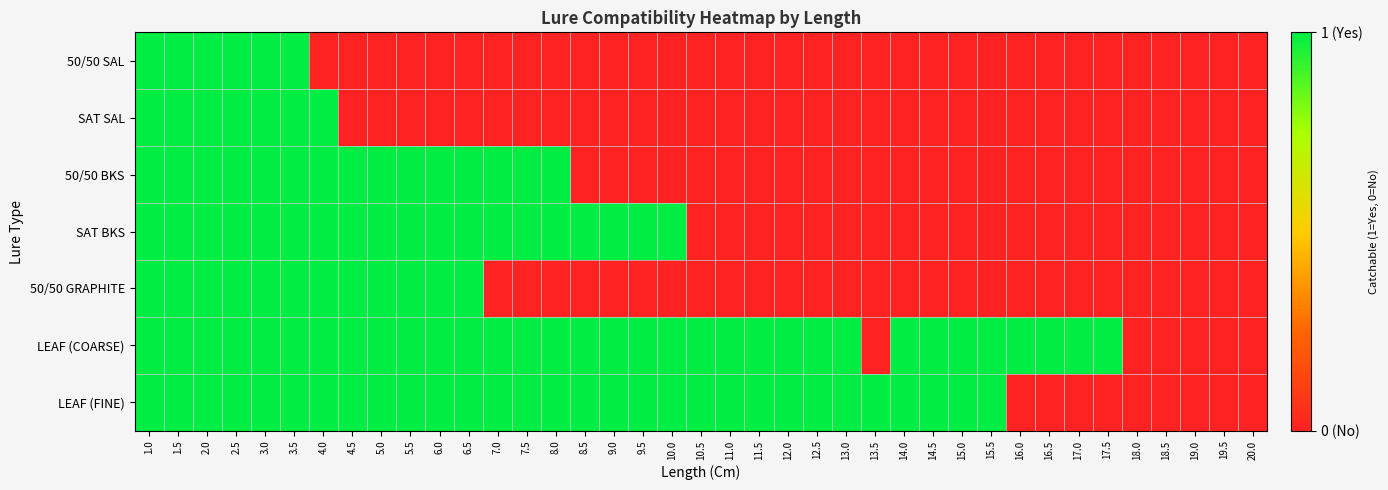

Reading right to left, list all the values displayed in this chart.

50/50 SAL: 20.0=0	19.5=0	19.0=0	18.5=0	18.0=0	17.5=0	17.0=0	16.5=0	16.0=0	15.5=0	15.0=0	14.5=0	14.0=0	13.5=0	13.0=0	12.5=0	12.0=0	11.5=0	11.0=0	10.5=0	10.0=0	9.5=0	9.0=0	8.5=0	8.0=0	7.5=0	7.0=0	6.5=0	6.0=0	5.5=0	5.0=0	4.5=0	4.0=0	3.5=1	3.0=1	2.5=1	2.0=1	1.5=1	1.0=1
SAT SAL: 20.0=0	19.5=0	19.0=0	18.5=0	18.0=0	17.5=0	17.0=0	16.5=0	16.0=0	15.5=0	15.0=0	14.5=0	14.0=0	13.5=0	13.0=0	12.5=0	12.0=0	11.5=0	11.0=0	10.5=0	10.0=0	9.5=0	9.0=0	8.5=0	8.0=0	7.5=0	7.0=0	6.5=0	6.0=0	5.5=0	5.0=0	4.5=0	4.0=1	3.5=1	3.0=1	2.5=1	2.0=1	1.5=1	1.0=1
50/50 BKS: 20.0=0	19.5=0	19.0=0	18.5=0	18.0=0	17.5=0	17.0=0	16.5=0	16.0=0	15.5=0	15.0=0	14.5=0	14.0=0	13.5=0	13.0=0	12.5=0	12.0=0	11.5=0	11.0=0	10.5=0	10.0=0	9.5=0	9.0=0	8.5=0	8.0=1	7.5=1	7.0=1	6.5=1	6.0=1	5.5=1	5.0=1	4.5=1	4.0=1	3.5=1	3.0=1	2.5=1	2.0=1	1.5=1	1.0=1
SAT BKS: 20.0=0	19.5=0	19.0=0	18.5=0	18.0=0	17.5=0	17.0=0	16.5=0	16.0=0	15.5=0	15.0=0	14.5=0	14.0=0	13.5=0	13.0=0	12.5=0	12.0=0	11.5=0	11.0=0	10.5=0	10.0=1	9.5=1	9.0=1	8.5=1	8.0=1	7.5=1	7.0=1	6.5=1	6.0=1	5.5=1	5.0=1	4.5=1	4.0=1	3.5=1	3.0=1	2.5=1	2.0=1	1.5=1	1.0=1
50/50 GRAPHITE: 20.0=0	19.5=0	19.0=0	18.5=0	18.0=0	17.5=0	17.0=0	16.5=0	16.0=0	15.5=0	15.0=0	14.5=0	14.0=0	13.5=0	13.0=0	12.5=0	12.0=0	11.5=0	11.0=0	10.5=0	10.0=0	9.5=0	9.0=0	8.5=0	8.0=0	7.5=0	7.0=0	6.5=1	6.0=1	5.5=1	5.0=1	4.5=1	4.0=1	3.5=1	3.0=1	2.5=1	2.0=1	1.5=1	1.0=1
LEAF (COARSE): 20.0=0	19.5=0	19.0=0	18.5=0	18.0=0	17.5=1	17.0=1	16.5=1	16.0=1	15.5=1	15.0=1	14.5=1	14.0=1	13.5=0	13.0=1	12.5=1	12.0=1	11.5=1	11.0=1	10.5=1	10.0=1	9.5=1	9.0=1	8.5=1	8.0=1	7.5=1	7.0=1	6.5=1	6.0=1	5.5=1	5.0=1	4.5=1	4.0=1	3.5=1	3.0=1	2.5=1	2.0=1	1.5=1	1.0=1
LEAF (FINE): 20.0=0	19.5=0	19.0=0	18.5=0	18.0=0	17.5=0	17.0=0	16.5=0	16.0=0	15.5=1	15.0=1	14.5=1	14.0=1	13.5=1	13.0=1	12.5=1	12.0=1	11.5=1	11.0=1	10.5=1	10.0=1	9.5=1	9.0=1	8.5=1	8.0=1	7.5=1	7.0=1	6.5=1	6.0=1	5.5=1	5.0=1	4.5=1	4.0=1	3.5=1	3.0=1	2.5=1	2.0=1	1.5=1	1.0=1